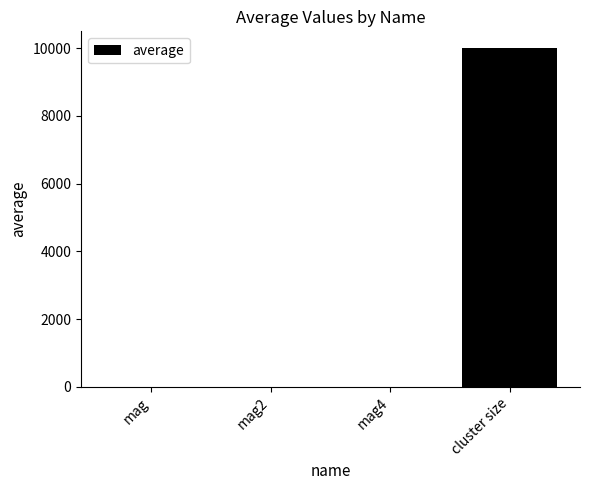

Reading left to right, what are all the values shown in this chart?

mag=1	mag2=1	mag4=1	cluster size=10000